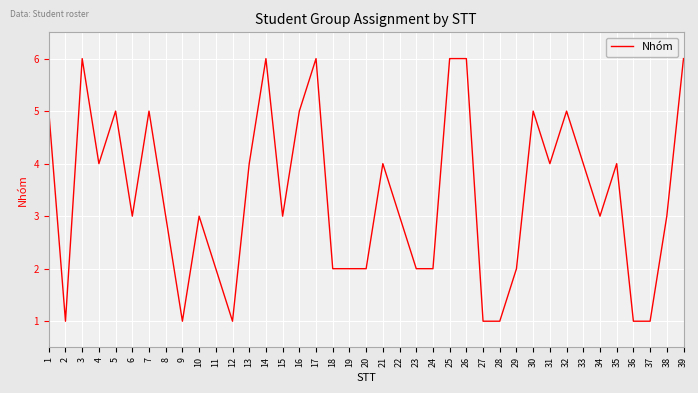

Reading right to left, list all the values displayed in this chart.

39=6	38=3	37=1	36=1	35=4	34=3	33=4	32=5	31=4	30=5	29=2	28=1	27=1	26=6	25=6	24=2	23=2	22=3	21=4	20=2	19=2	18=2	17=6	16=5	15=3	14=6	13=4	12=1	11=2	10=3	9=1	8=3	7=5	6=3	5=5	4=4	3=6	2=1	1=5